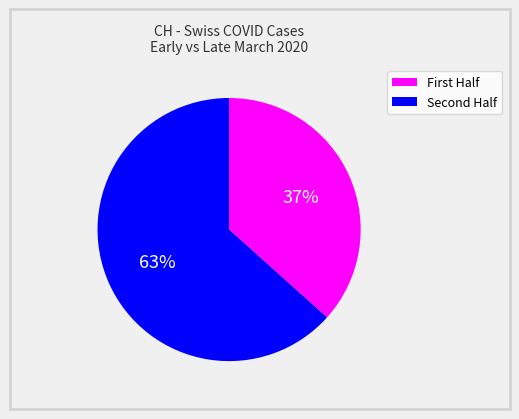

Does any single category account for the majority?

Yes